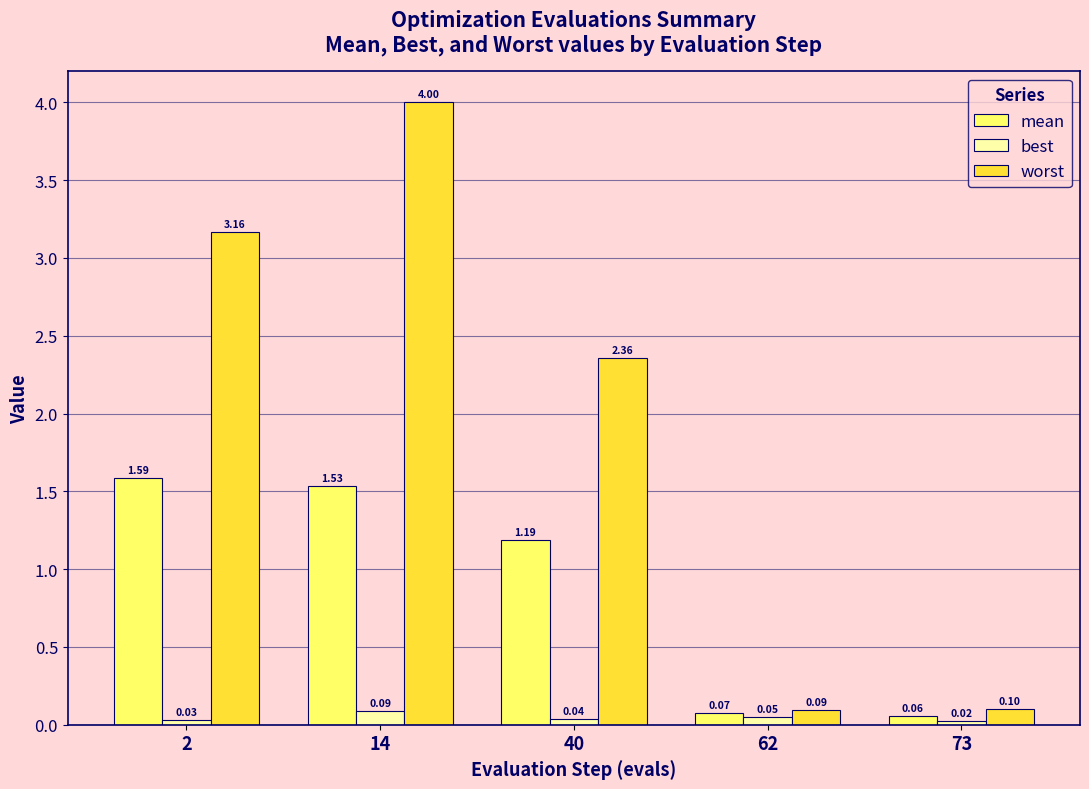

At which label is mean closest to 0?

73